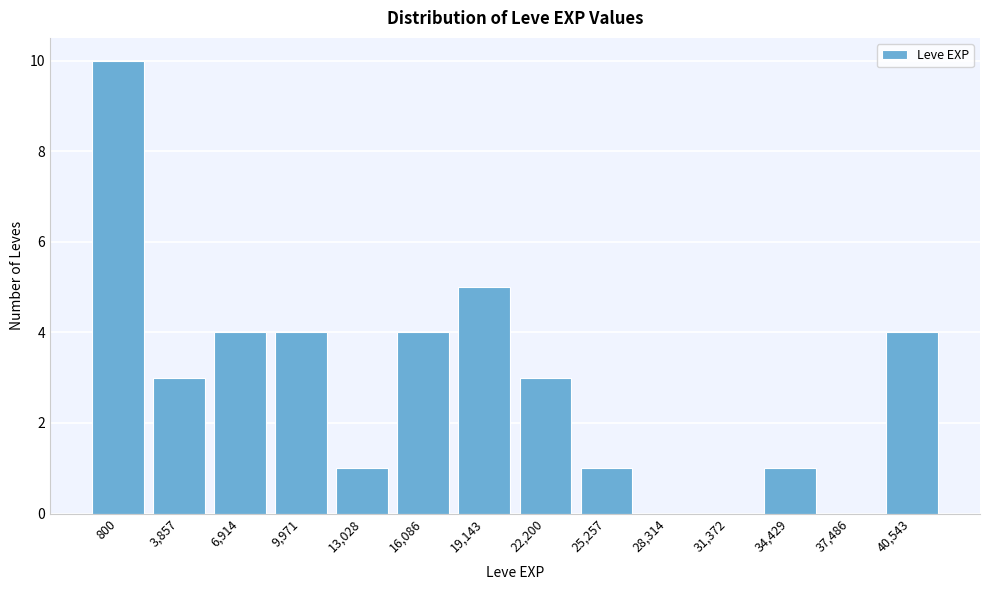

Reading left to right, transcribe all the data shown in this chart.

800=10	3,857=3	6,914=4	9,971=4	13,028=1	16,086=4	19,143=5	22,200=3	25,257=1	28,314=0	31,372=0	34,429=1	37,486=0	40,543=4